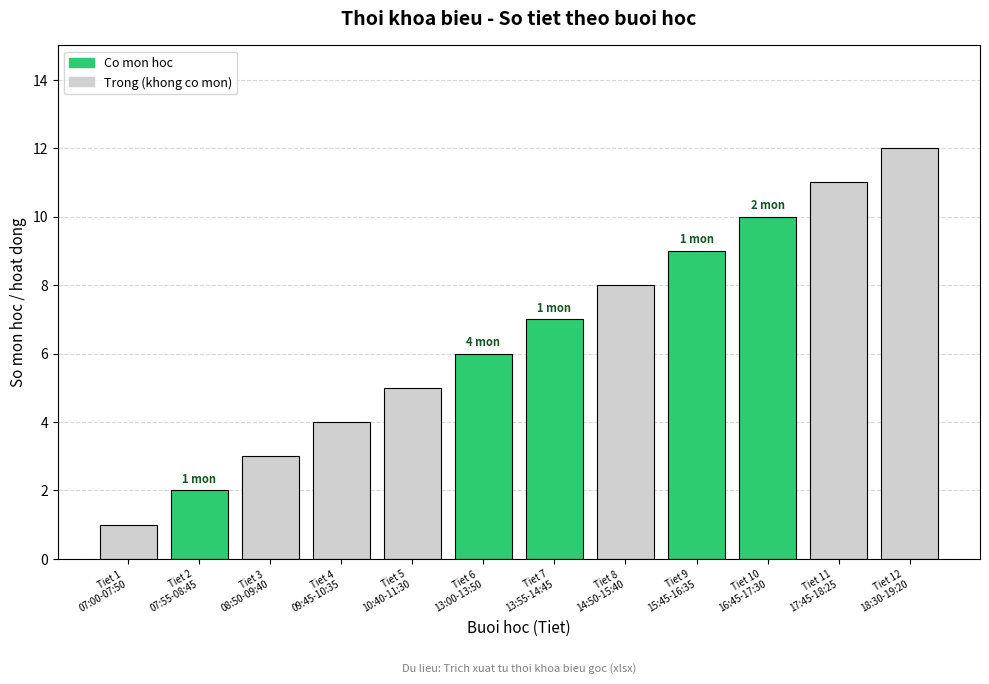

How many data points are less than 7?

6